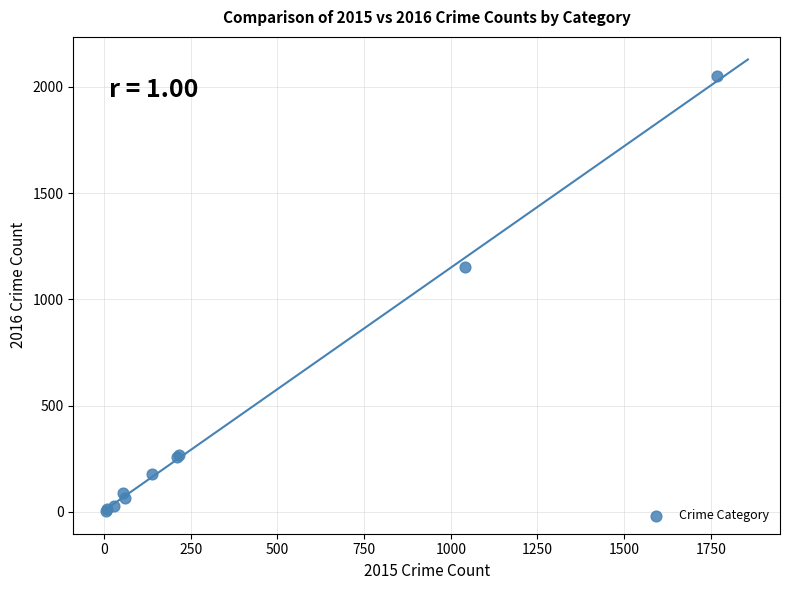

What Y value in the scatter plot is closest to 1027?

1151